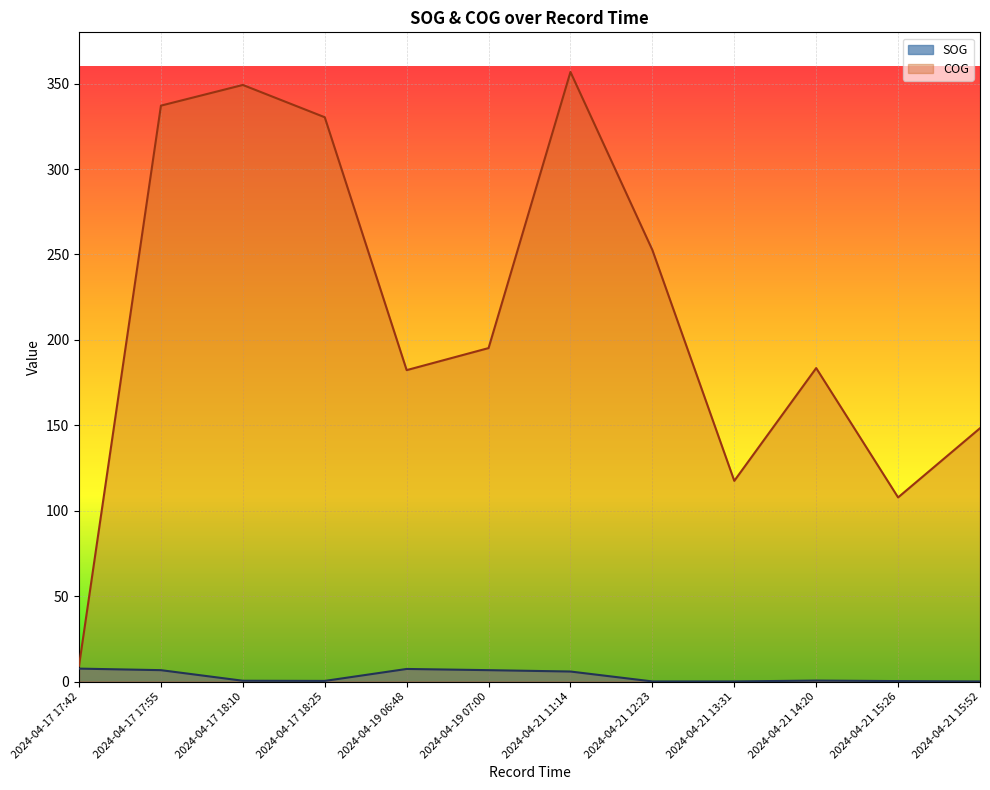

Is the value of SOG at 2024-04-21 12:23 greater than the value of COG at 2024-04-17 17:42?

No